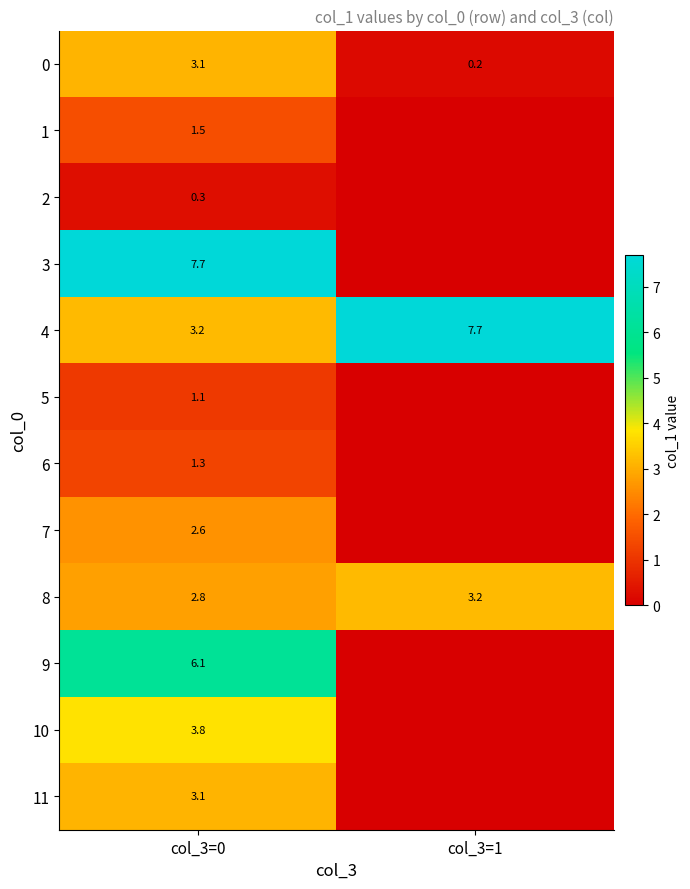

What is the total value across all series at col_3=0?

36.6